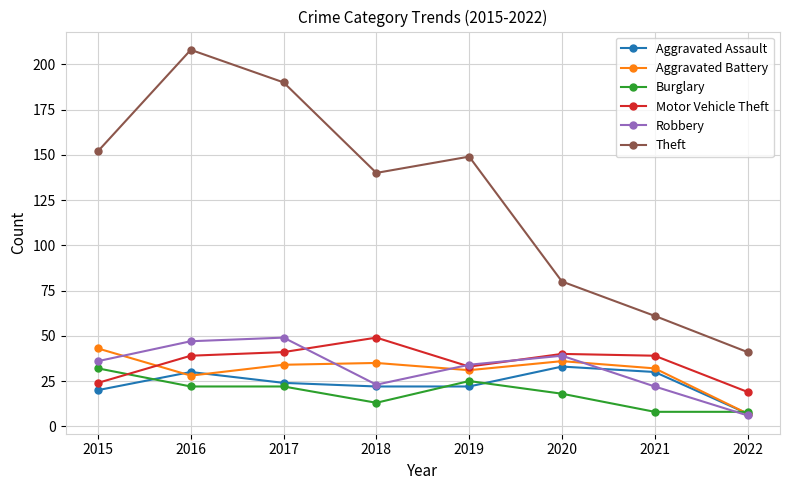

Reading left to right, extract all data points from this chart.

Aggravated Assault: 2015=20	2016=30	2017=24	2018=22	2019=22	2020=33	2021=30	2022=7
Aggravated Battery: 2015=43	2016=28	2017=34	2018=35	2019=31	2020=36	2021=32	2022=7
Burglary: 2015=32	2016=22	2017=22	2018=13	2019=25	2020=18	2021=8	2022=8
Motor Vehicle Theft: 2015=24	2016=39	2017=41	2018=49	2019=33	2020=40	2021=39	2022=19
Robbery: 2015=36	2016=47	2017=49	2018=23	2019=34	2020=39	2021=22	2022=6
Theft: 2015=152	2016=208	2017=190	2018=140	2019=149	2020=80	2021=61	2022=41